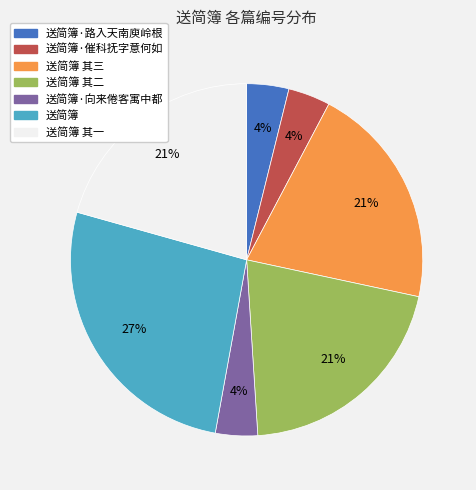

To the nearest percent, what percentage of the pie is 送简簿 其三?

21%